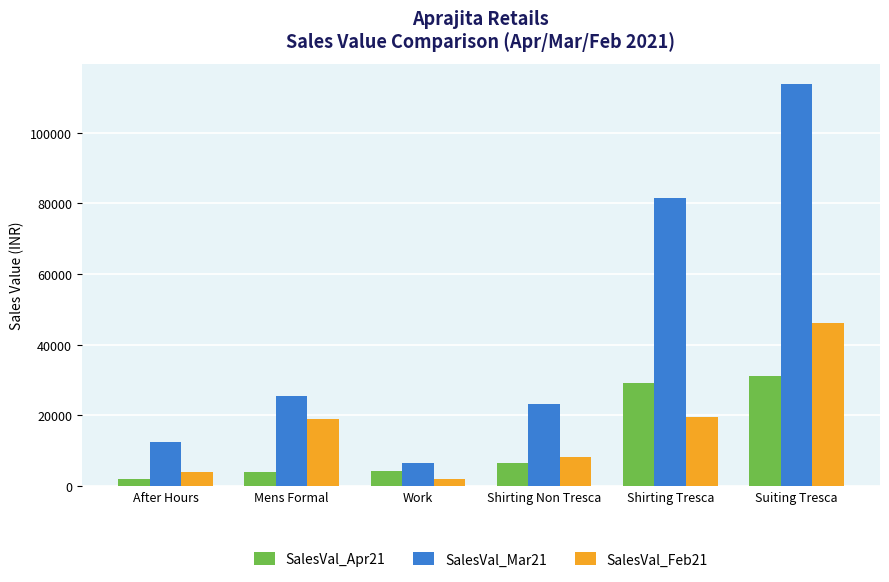

Which series has the largest range (max minus min)?

SalesVal_Mar21